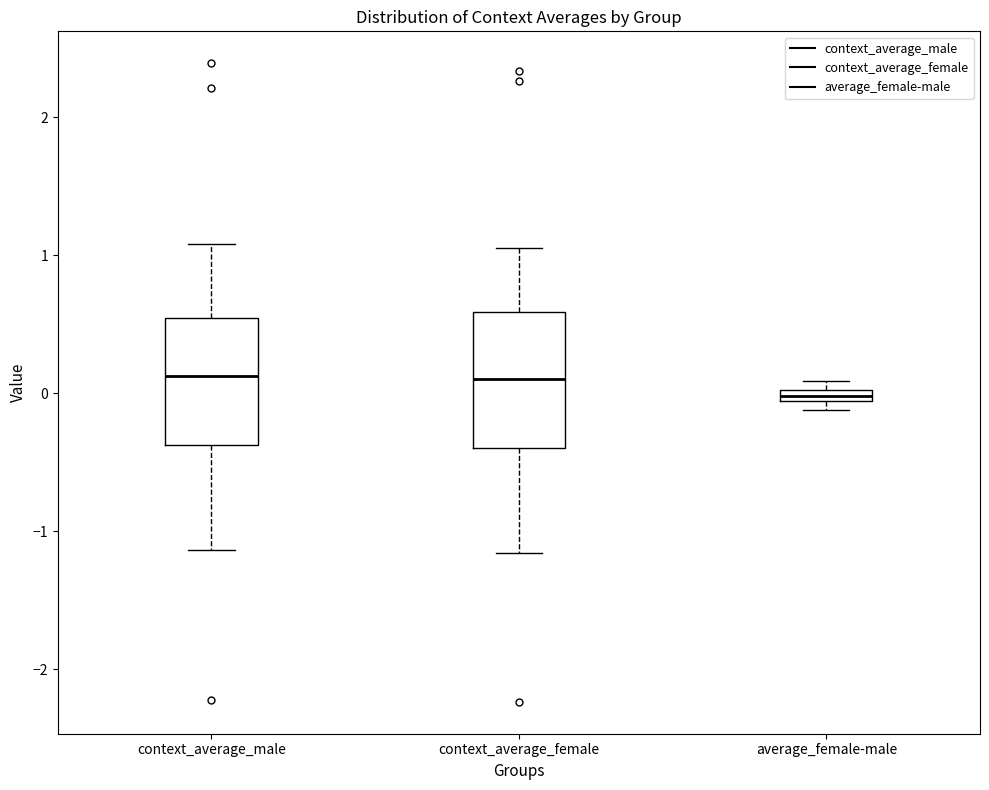

Where is the upper edge of the box for context_average_female on the y-axis? The values are not printed on the chart, so give them approximately, as read against the axis.

0.6